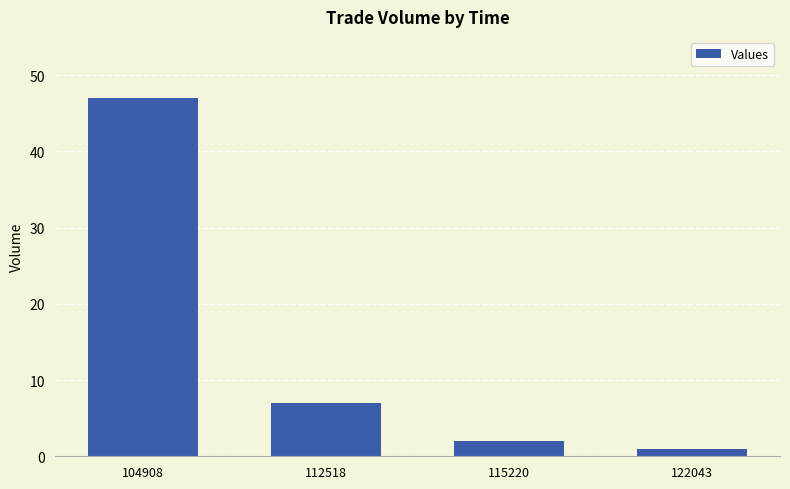

What is the ratio of the value at 115220 to the value at 112518?

0.3